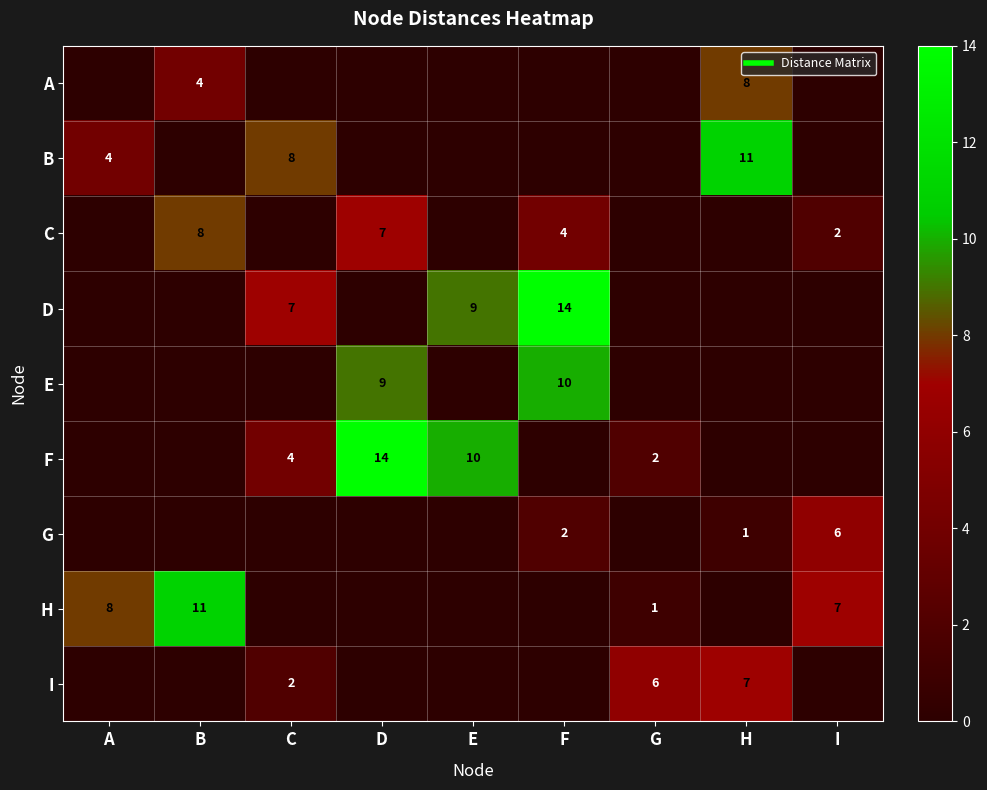

Which series has the largest range (max minus min)?

D